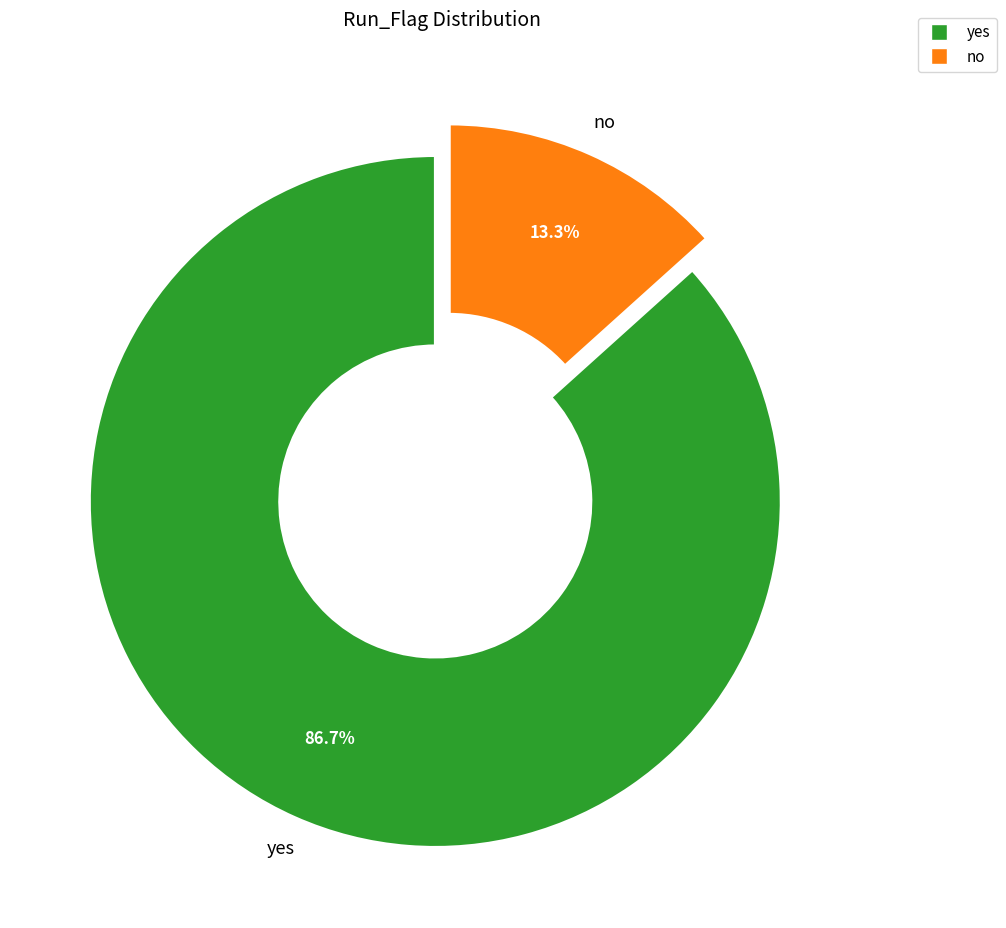

True or false: no accounts for 13% of the total.

True